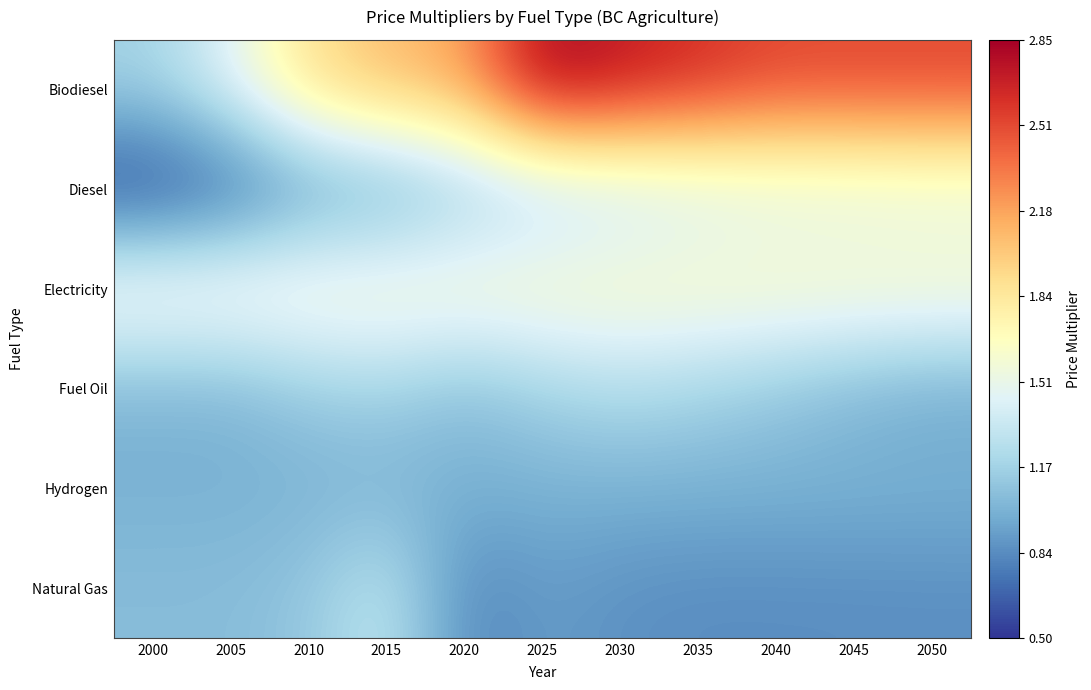

Which label corresponds to the smallest value in the chart?

2000